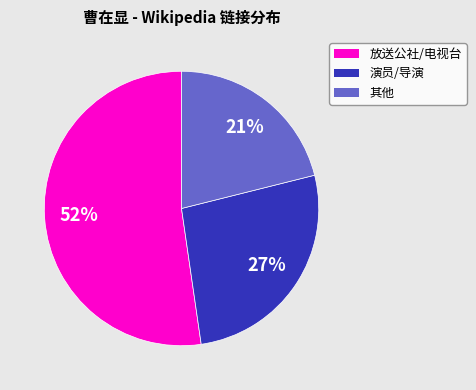

To the nearest percent, what is the difference between the largest and smallest slice percentages?

31%